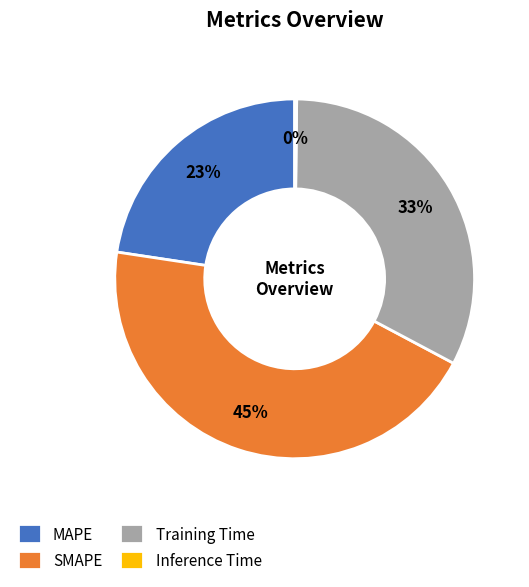

Does MAPE account for over 50% of the chart?

No